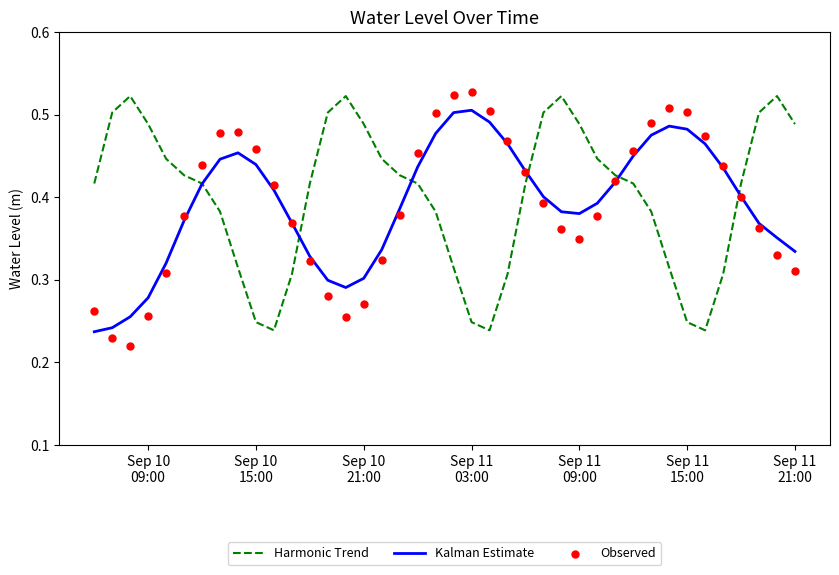

Which series reaches the minimum Y coordinate?

Observed